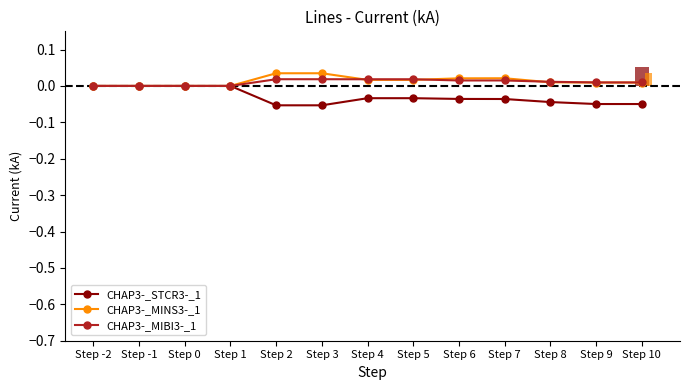

What are all the series names shown in the legend?

CHAP3-_STCR3-_1, CHAP3-_MINS3-_1, CHAP3-_MIBI3-_1